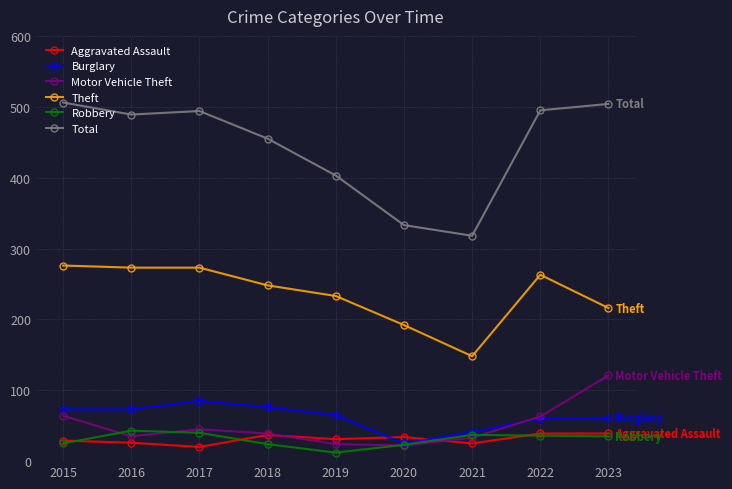

The Total series shows 403 at 2019. True or false?

True